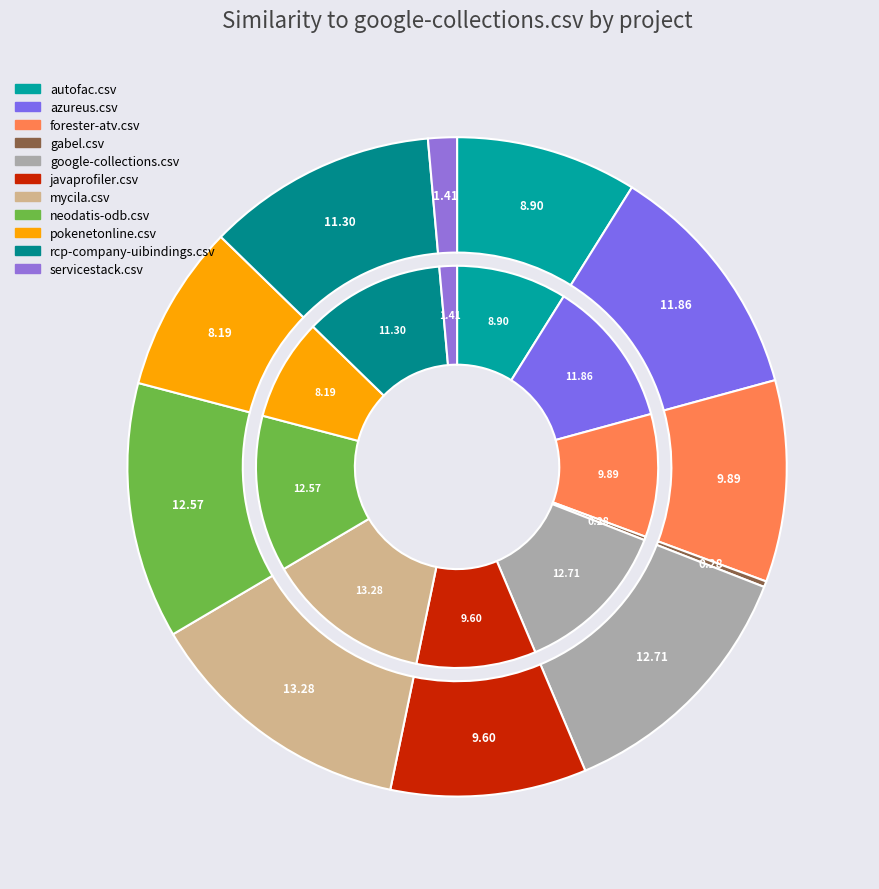

Which category has the biggest portion of the pie?

mycila.csv